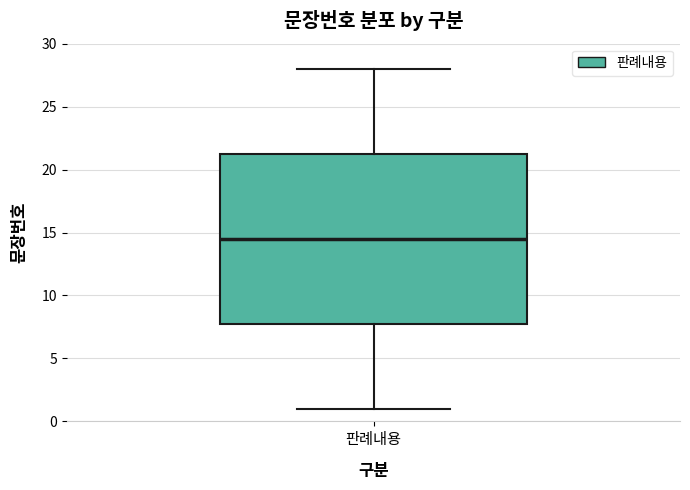

Read this box plot against the y-axis: the position of the median line, the range covered by the box, and the ends of both whiskers. The values are not printed on the chart, so give them approximately, as read against the axis.

median 14.5, box 8.0 to 21.5, whiskers 1.0 to 28.0